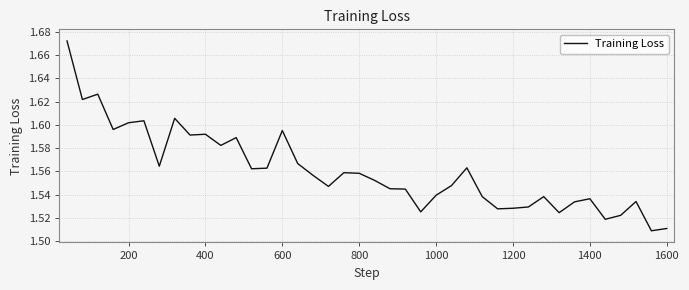

What is the average value?

1.6